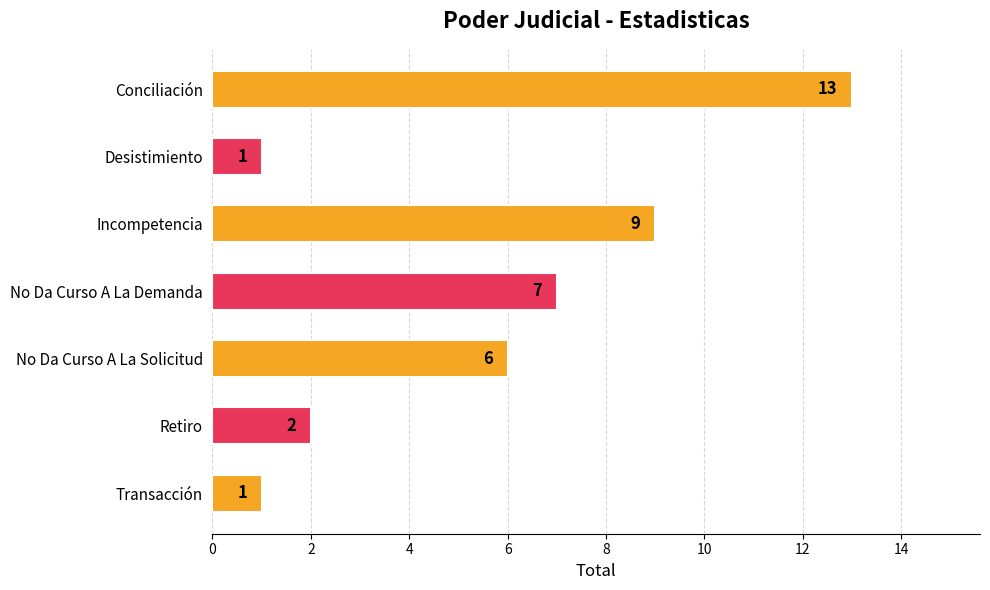

Where is the data nearest to the value 7?

No Da Curso A La Demanda